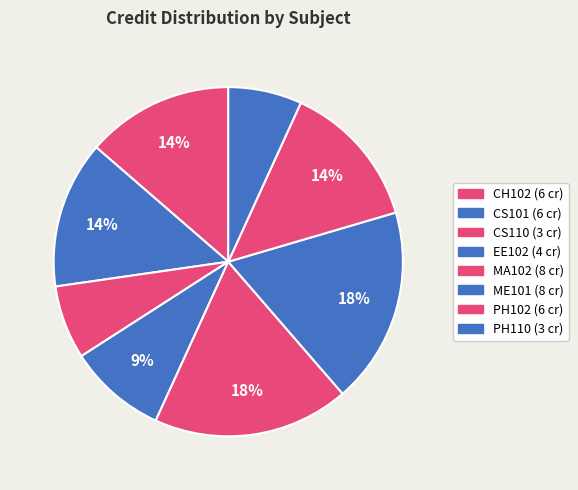

Approximately how many times larger is the value at EE102 compared to CS101?

0.7